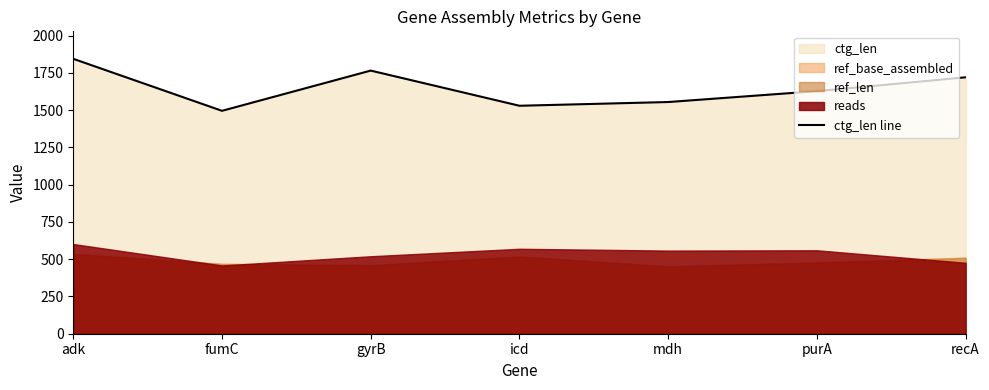

What is the ratio of the value at purA to the value at recA?

0.9